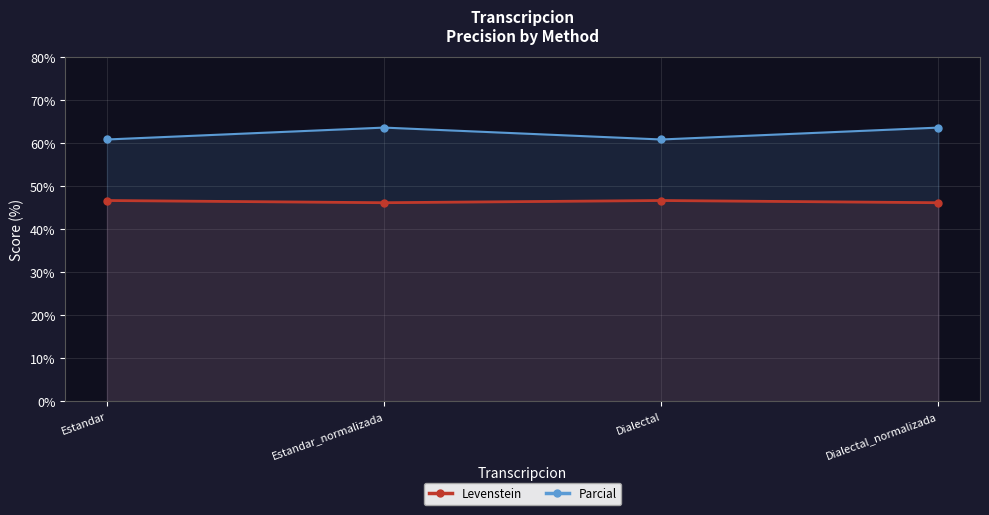

Where is the first local minimum for Parcial?

Dialectal